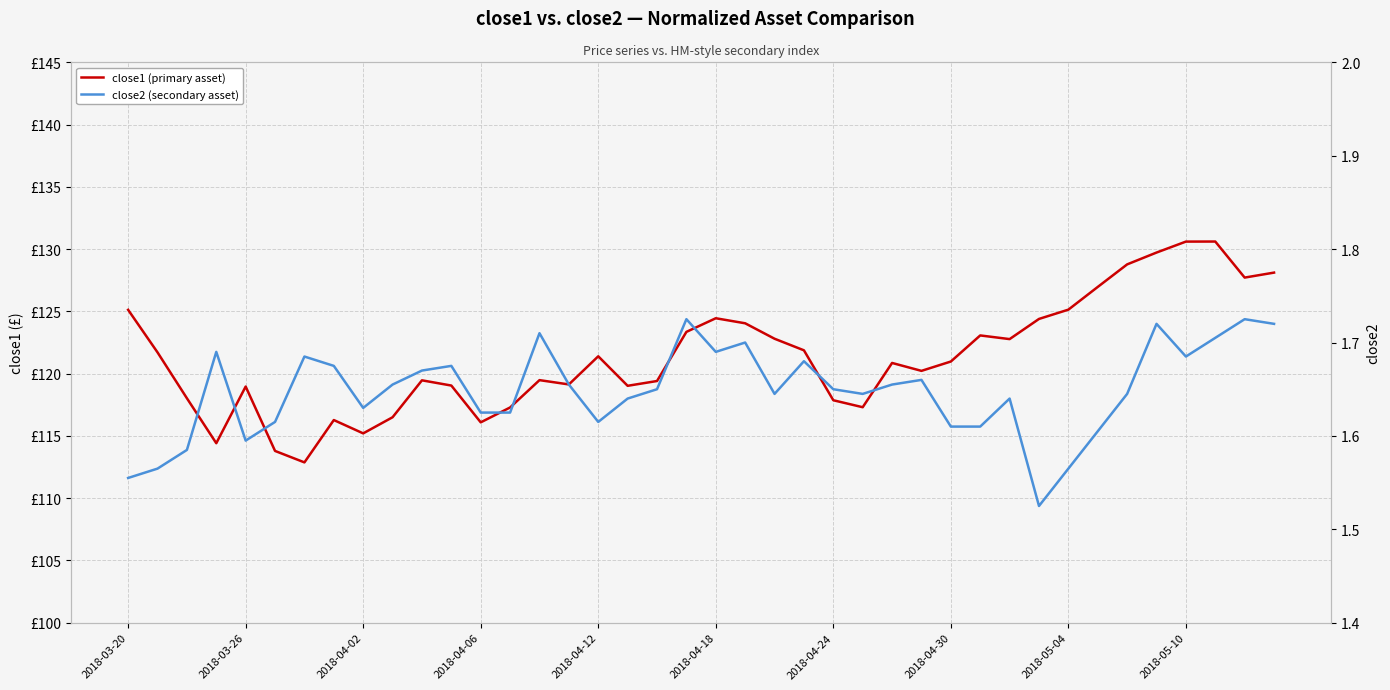

Does the chart display data point markers on the line(s)?

No